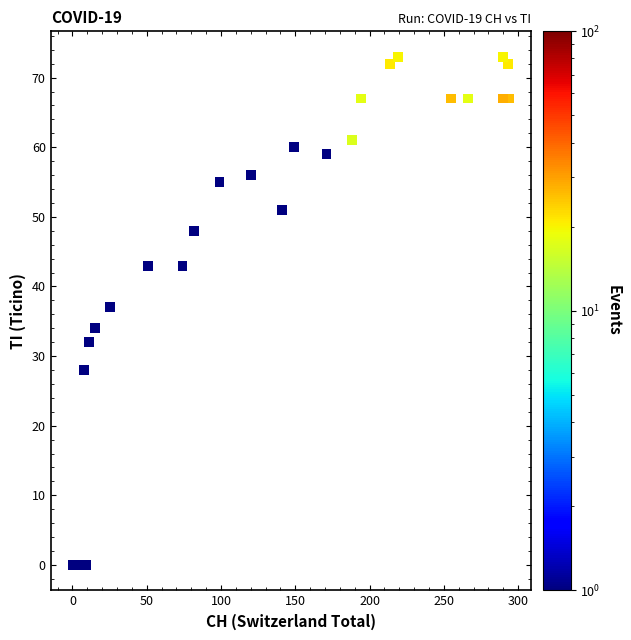

What Y value in the scatter plot is closest to 36?

37